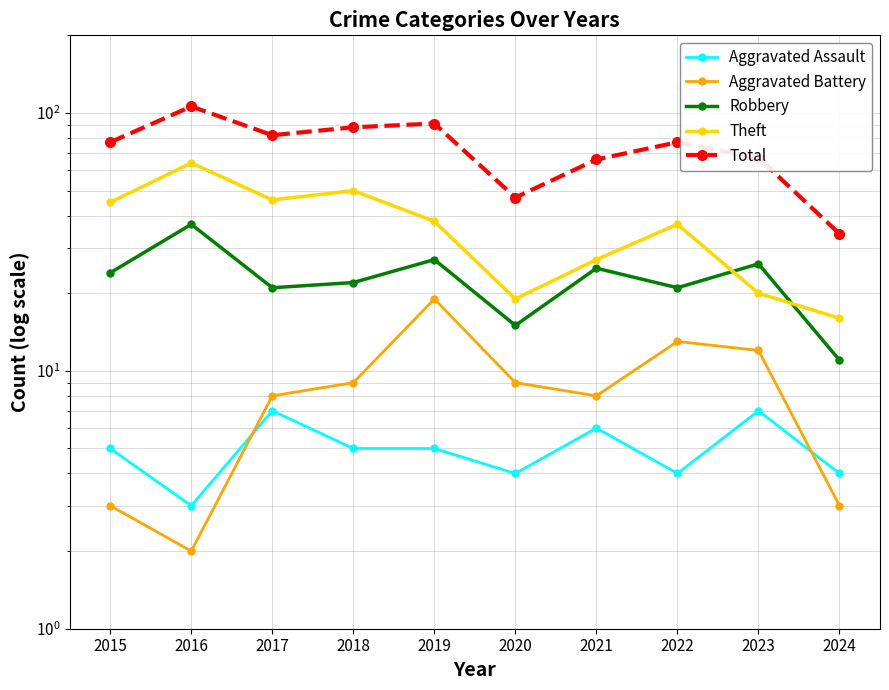

Does the chart have visible grid lines?

Yes